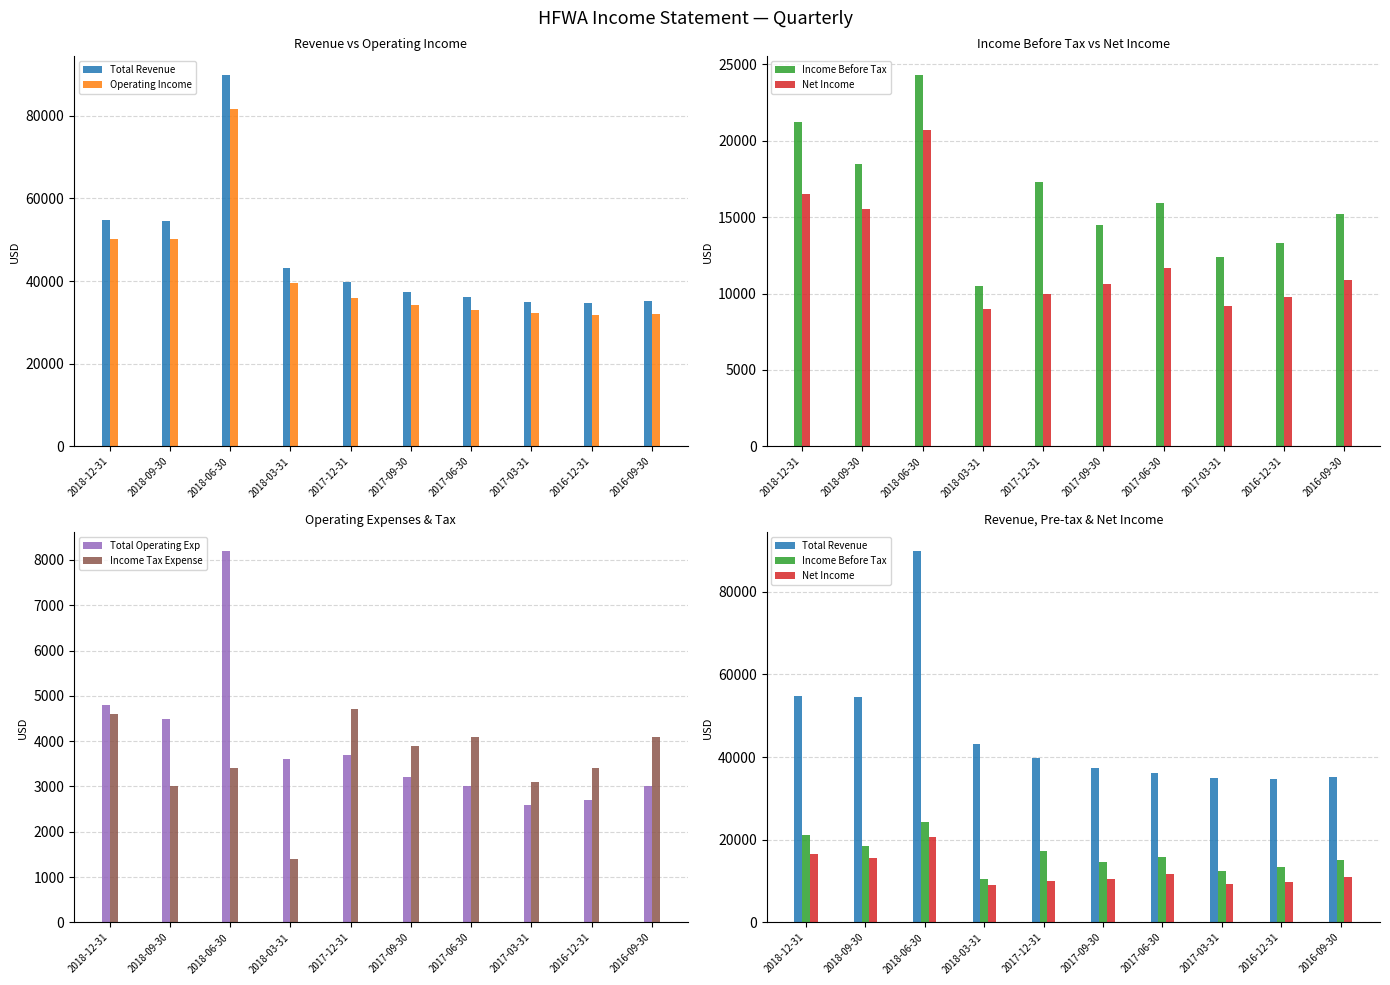

Which category has the highest value in the Net Income series?

2018-06-30